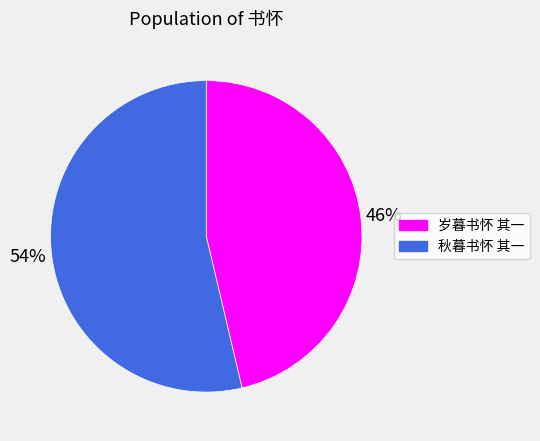

Do 岁暮书怀 其一 and 秋暮书怀 其一 together represent more than half of the pie?

Yes